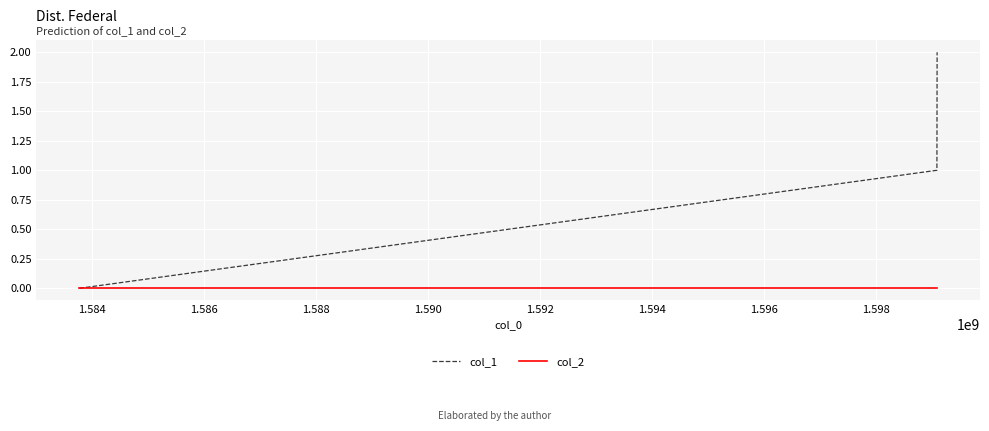

List the series in order of their peak value, highest first.

col_1, col_2